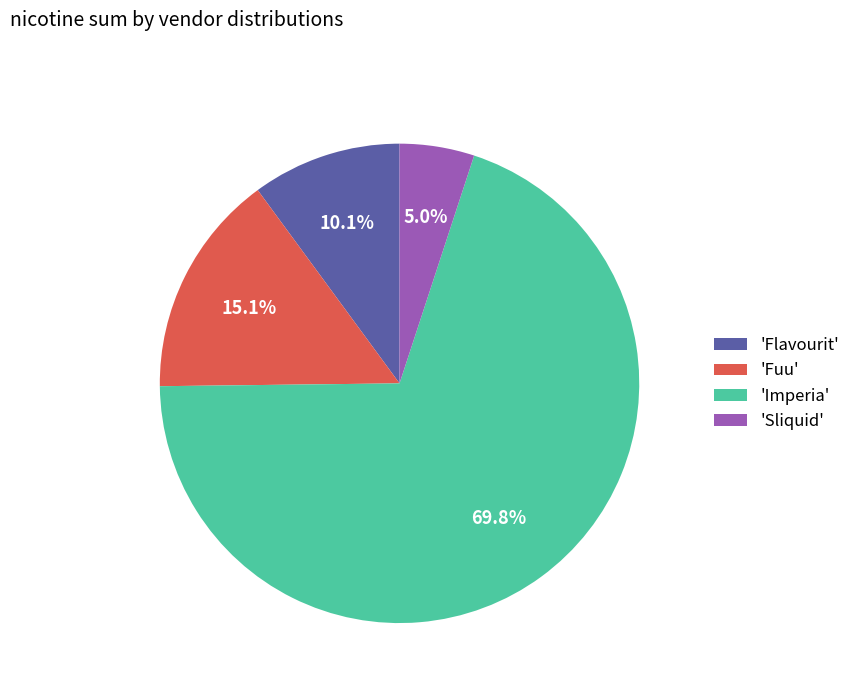

Count the number of slices in the pie.

4